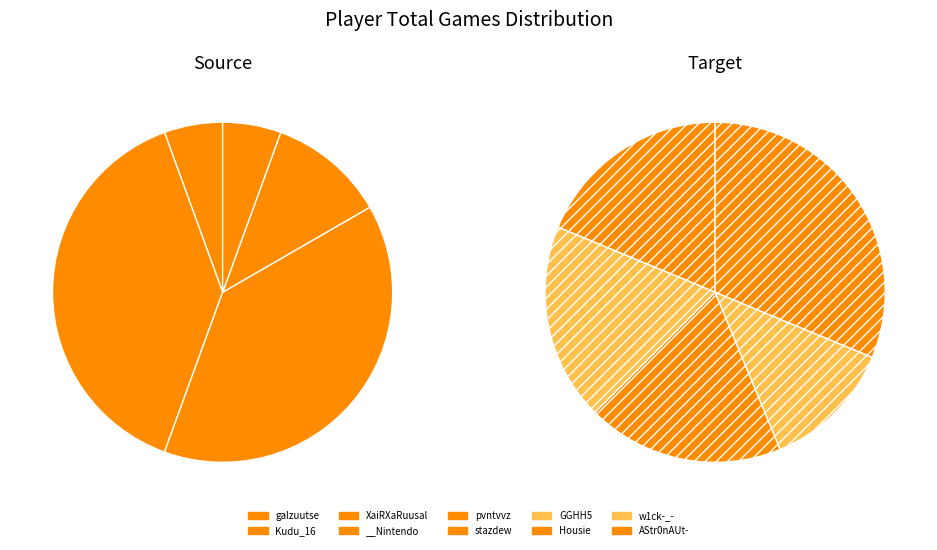

Rank the categories by value from highest to lowest.

Kudu_16, XaiRXaRuusal, AStr0nAUt-, stazdew, GGHH5, Housie, __Nintendo, w1ck-_-, galzuutse, pvntvvz